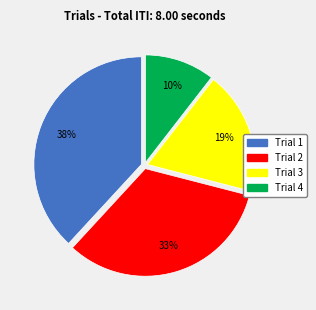

The Trial 4 slice represents 21% of the pie. True or false?

False